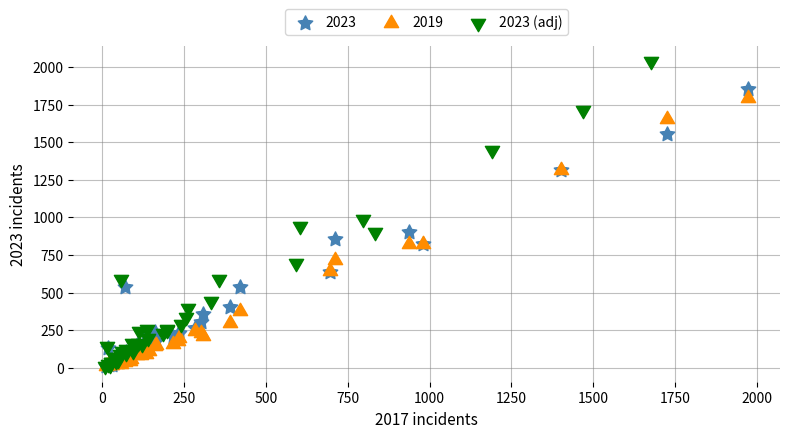

Which series has the widest spread of Y values?

2023 (adj)